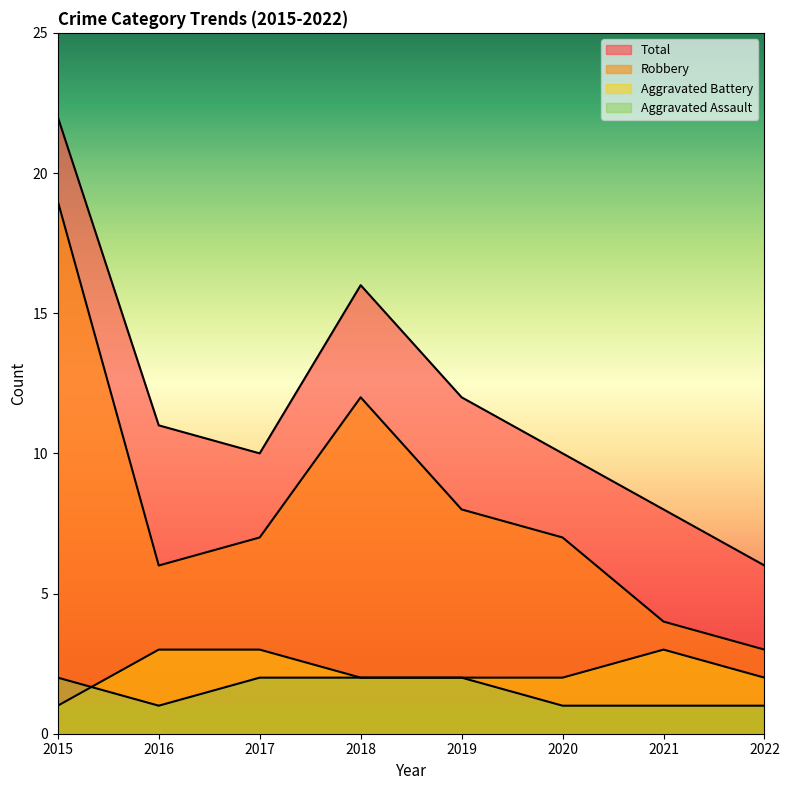

Is it true that Aggravated Battery equals 2 at 2022?

True